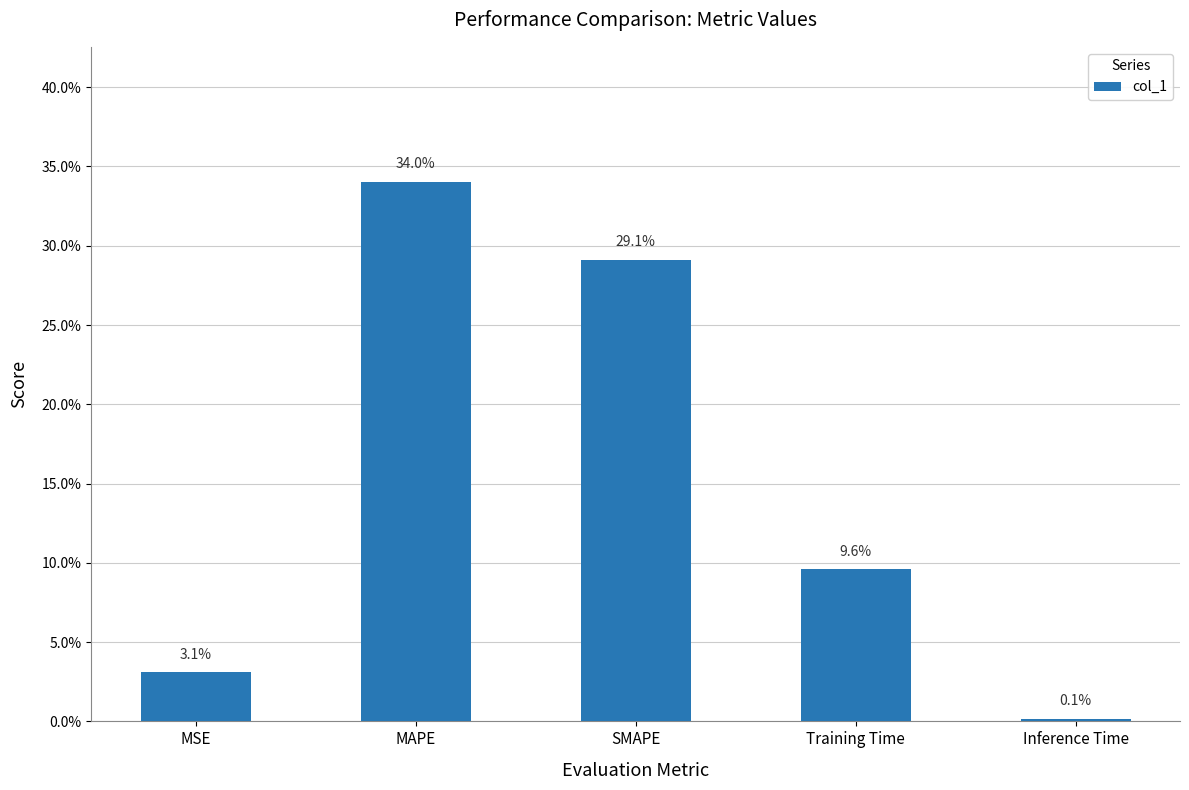

True or false: the data shows 0.1 at Training Time.

True